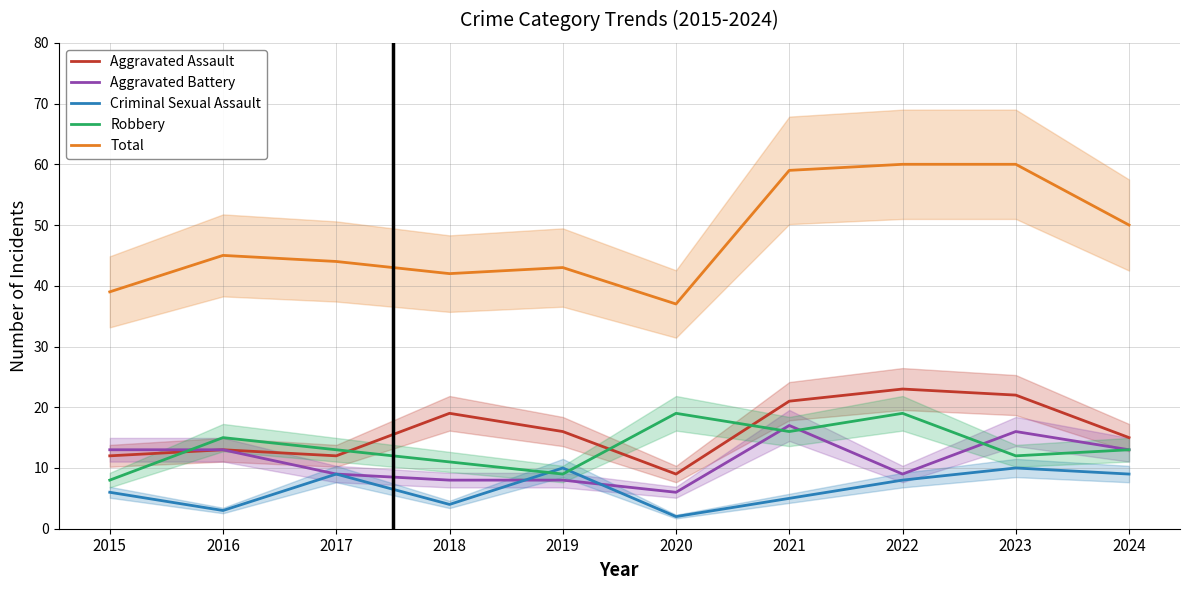

What are all the series names shown in the legend?

Aggravated Assault, Aggravated Battery, Criminal Sexual Assault, Robbery, Total